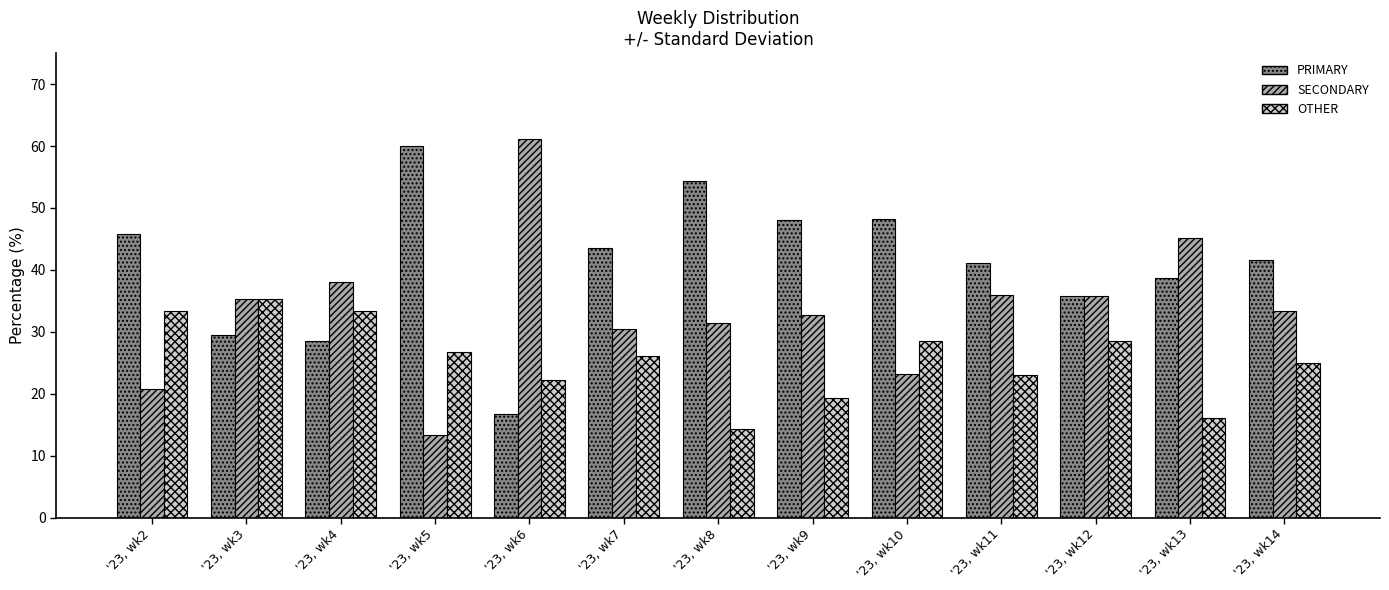

At which label is PRIMARY closest to 38?

'23, wk13